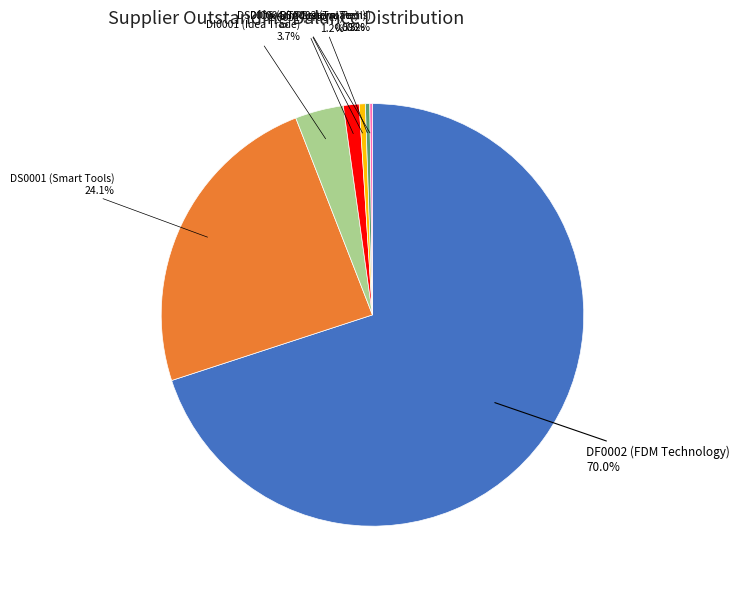

What is the largest slice in the pie chart?

DF0002 (FDM Technology)